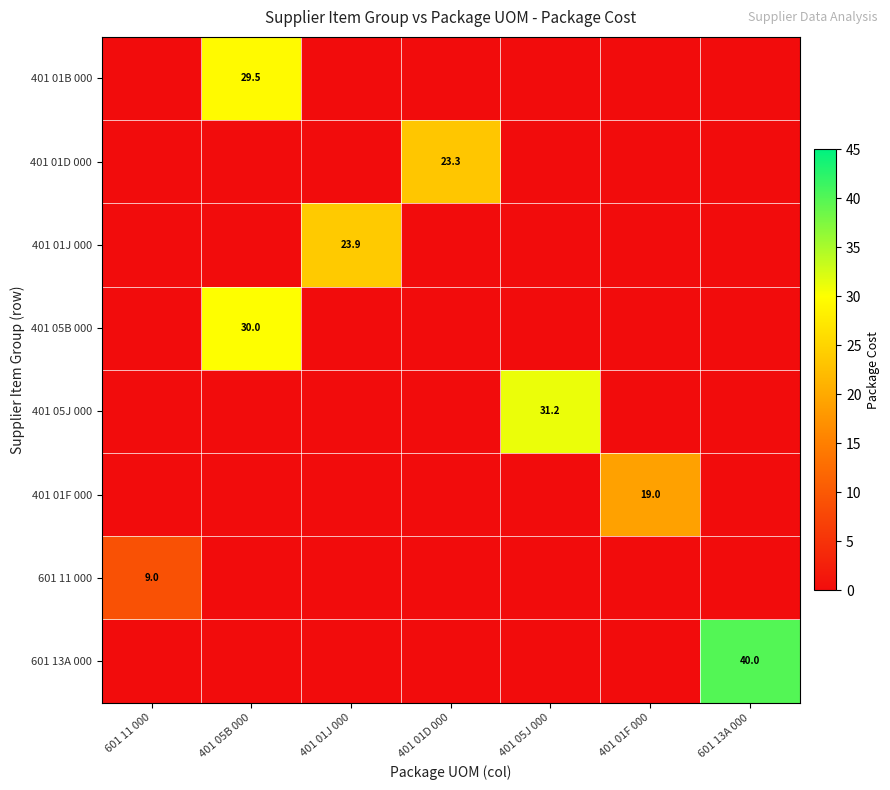

The 601 11 000 series shows 9.0 at 601 11 000. True or false?

True